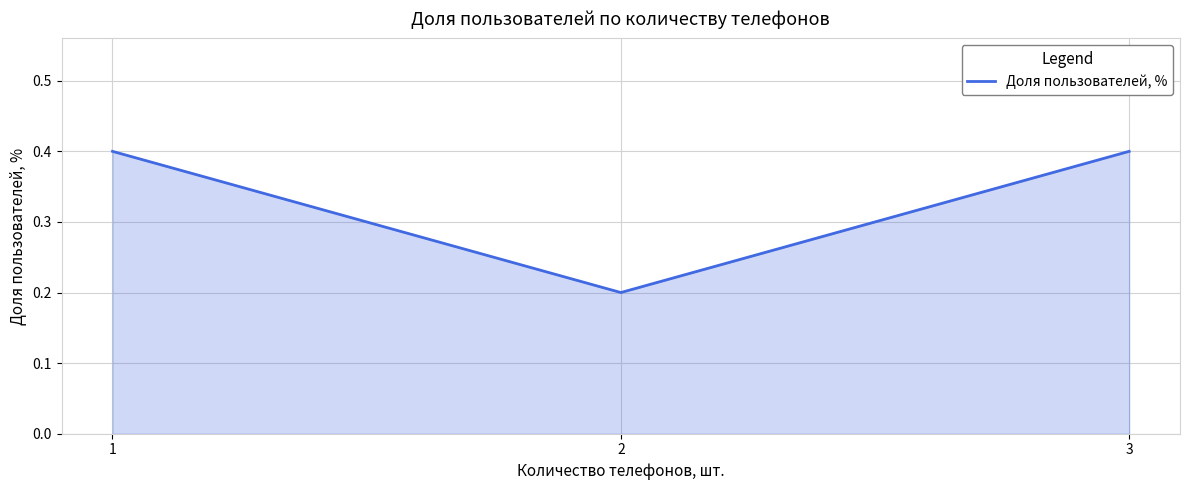

What is the minimum value shown in the chart?

0.2